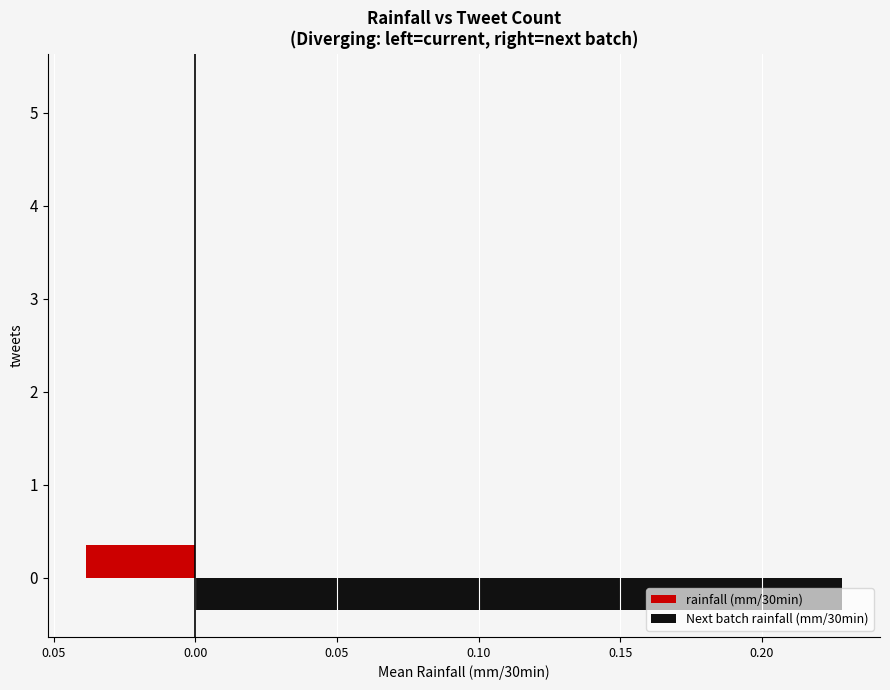

What are all the series names shown in the legend?

rainfall (mm/30min), Next batch rainfall (mm/30min)